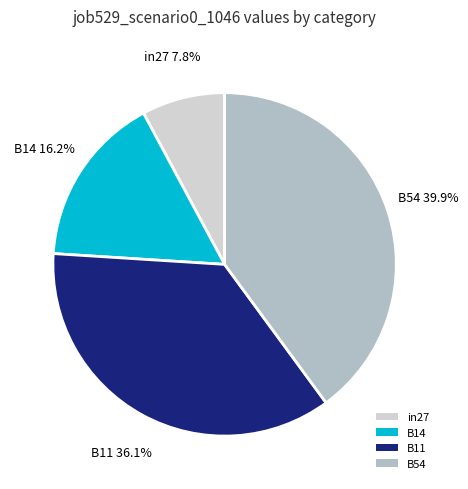

Is it true that in27 is 1% of the pie?

False